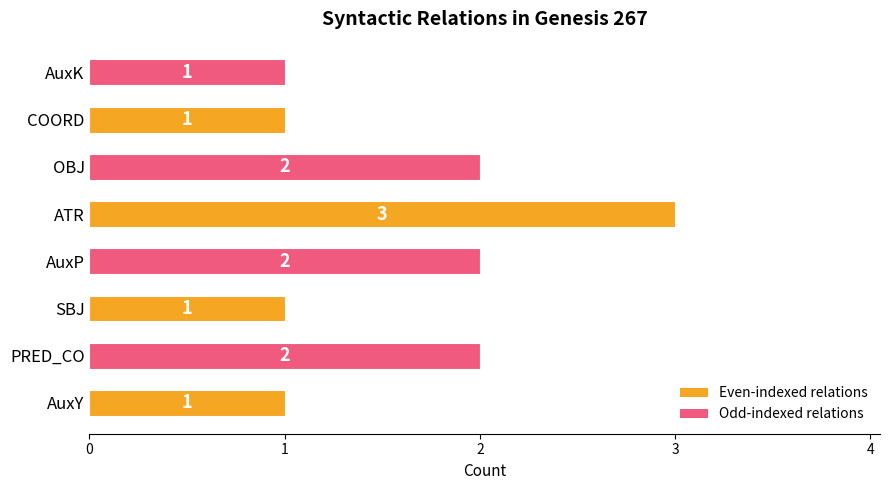

Reading top to bottom, extract all data points from this chart.

1	1	2	3	2	1	2	1